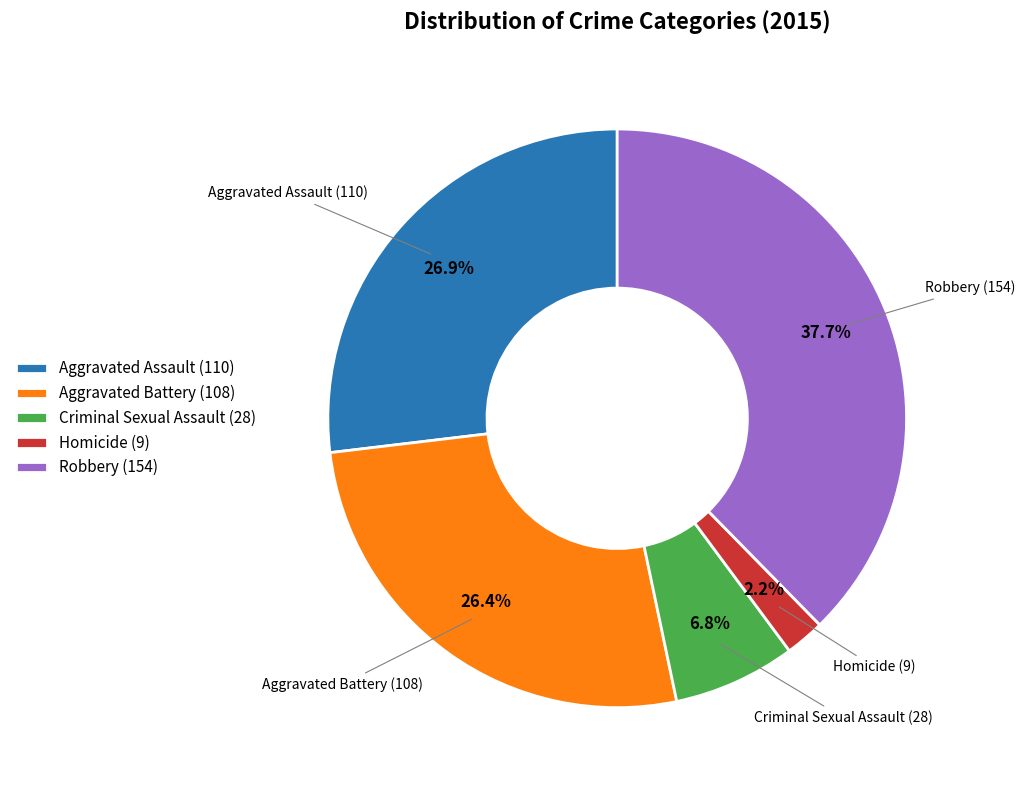

How many slices are in this pie chart?

5